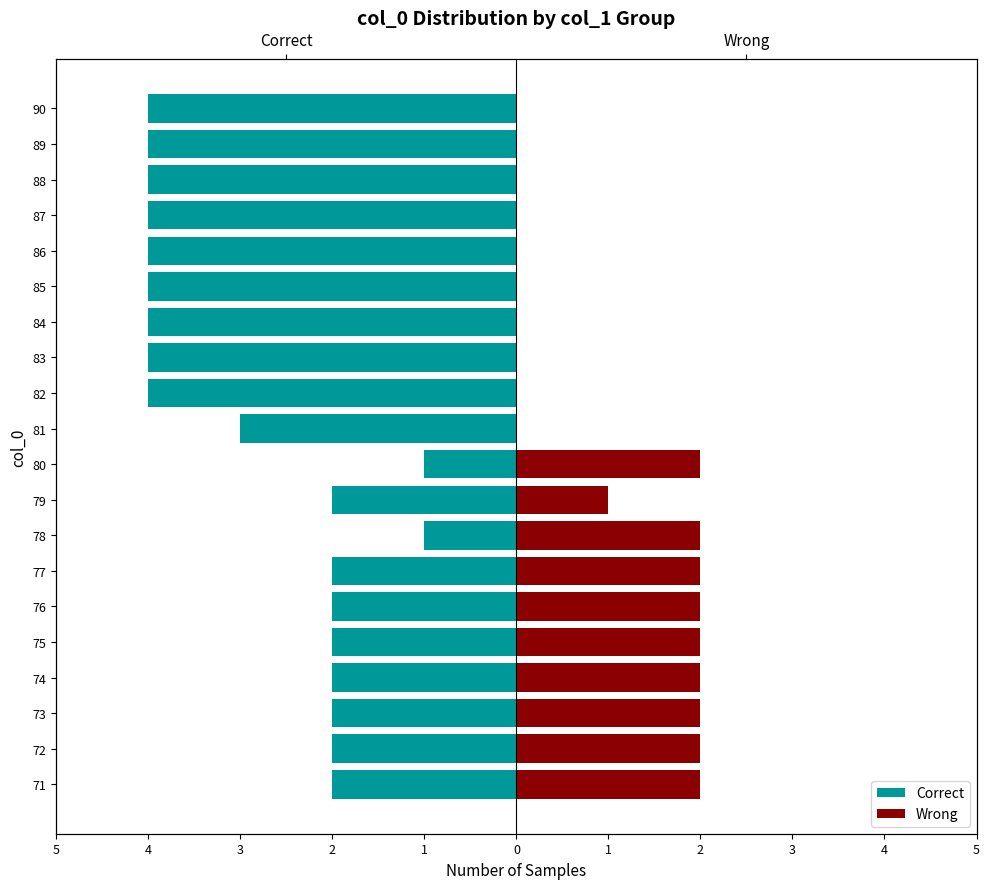

How many bars are there in each group?

2